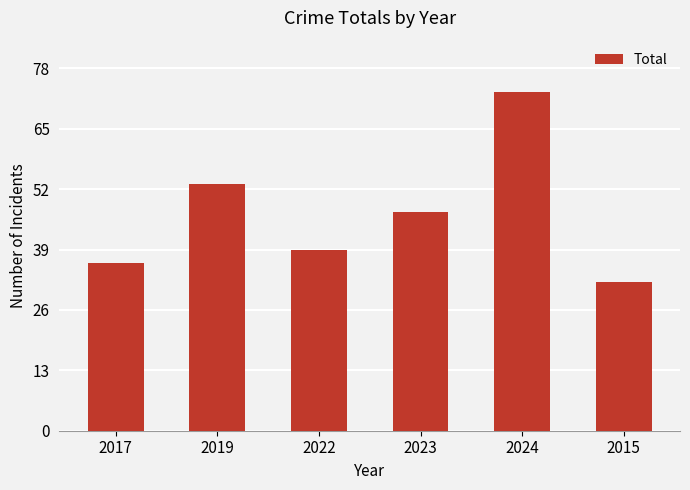

What is the smallest value displayed?

32